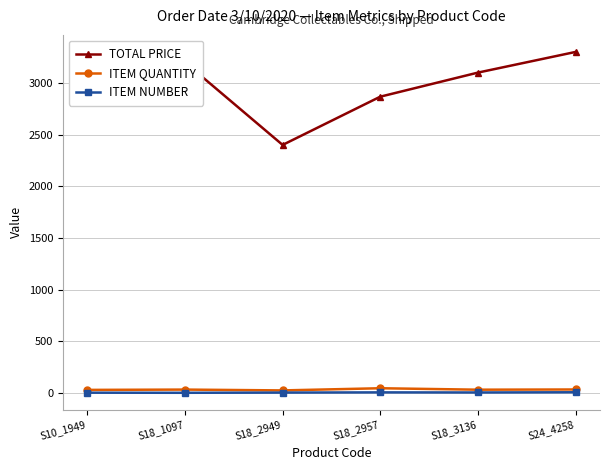

What is the highest value of the ITEM QUANTITY series?

45.0